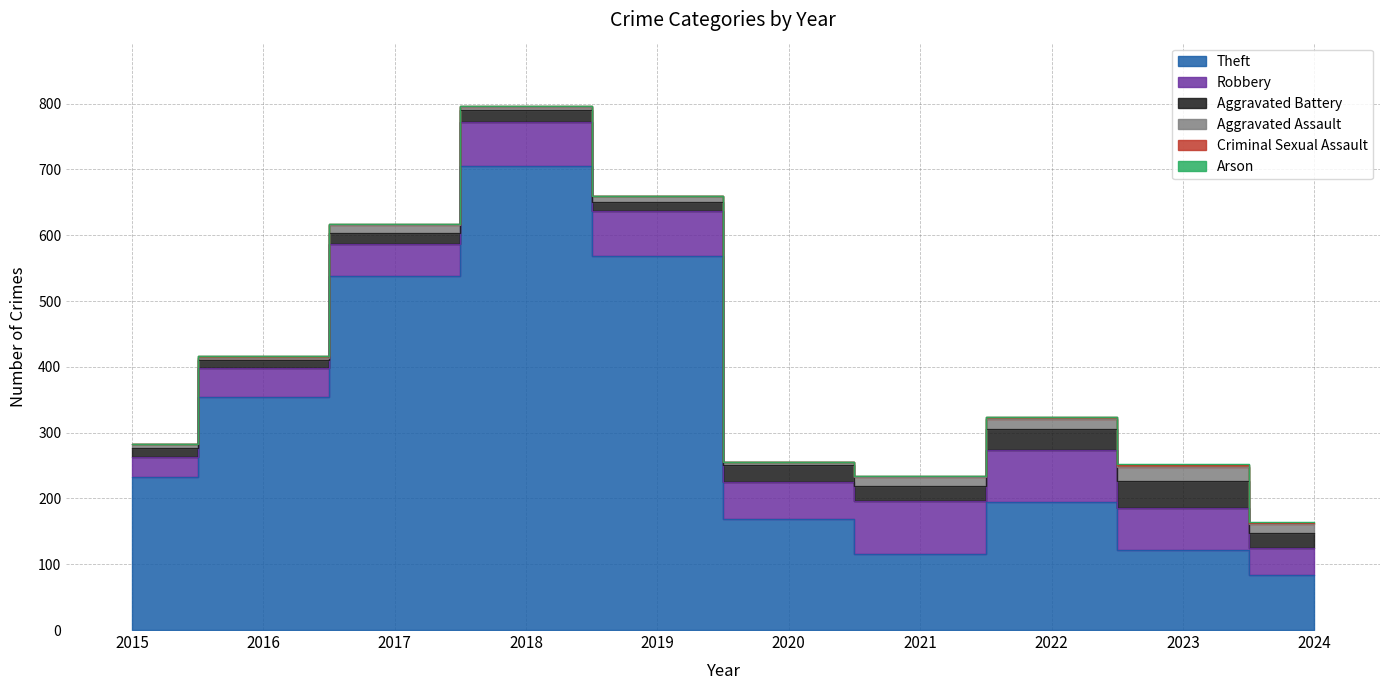

Reading right to left, extract all data points from this chart.

Theft: 84	122	194	116	168	568	705	538	354	233
Robbery: 41	64	80	80	57	69	67	49	44	30
Aggravated Battery: 23	40	32	23	26	14	18	17	13	13
Aggravated Assault: 13	22	14	13	4	8	5	12	3	6
Criminal Sexual Assault: 2	3	4	2	0	1	2	1	2	0
Arson: 1	2	0	0	1	0	0	0	0	0